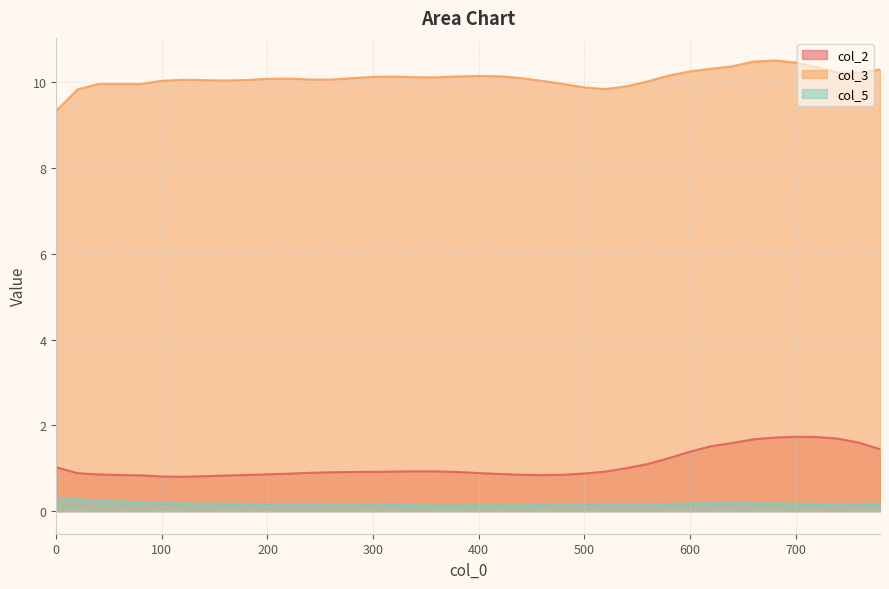

Reading right to left, extract all data points from this chart.

col_2: 780=1.4	760=1.6	740=1.7	720=1.7	700=1.7	680=1.7	660=1.7	640=1.6	620=1.5	600=1.4	580=1.2	560=1.1	540=1.0	520=0.9	500=0.9	480=0.8	460=0.8	440=0.8	420=0.9	400=0.9	380=0.9	360=0.9	340=0.9	320=0.9	300=0.9	280=0.9	260=0.9	240=0.9	220=0.9	200=0.9	180=0.8	160=0.8	140=0.8	120=0.8	100=0.8	80=0.8	60=0.8	40=0.9	20=0.9	0=1.0
col_3: 780=10.3	760=10.2	740=10.2	720=10.3	700=10.5	680=10.5	660=10.5	640=10.4	620=10.3	600=10.3	580=10.2	560=10.0	540=9.9	520=9.8	500=9.9	480=10.0	460=10.0	440=10.1	420=10.1	400=10.1	380=10.1	360=10.1	340=10.1	320=10.1	300=10.1	280=10.1	260=10.1	240=10.1	220=10.1	200=10.1	180=10.1	160=10.0	140=10.0	120=10.1	100=10.0	80=10.0	60=10.0	40=10.0	20=9.8	0=9.3
col_5: 780=0.2	760=0.2	740=0.2	720=0.2	700=0.2	680=0.2	660=0.2	640=0.2	620=0.2	600=0.2	580=0.2	560=0.2	540=0.2	520=0.2	500=0.2	480=0.2	460=0.1	440=0.1	420=0.1	400=0.1	380=0.1	360=0.1	340=0.1	320=0.1	300=0.1	280=0.1	260=0.2	240=0.2	220=0.2	200=0.2	180=0.2	160=0.2	140=0.2	120=0.2	100=0.2	80=0.2	60=0.2	40=0.3	20=0.3	0=0.3